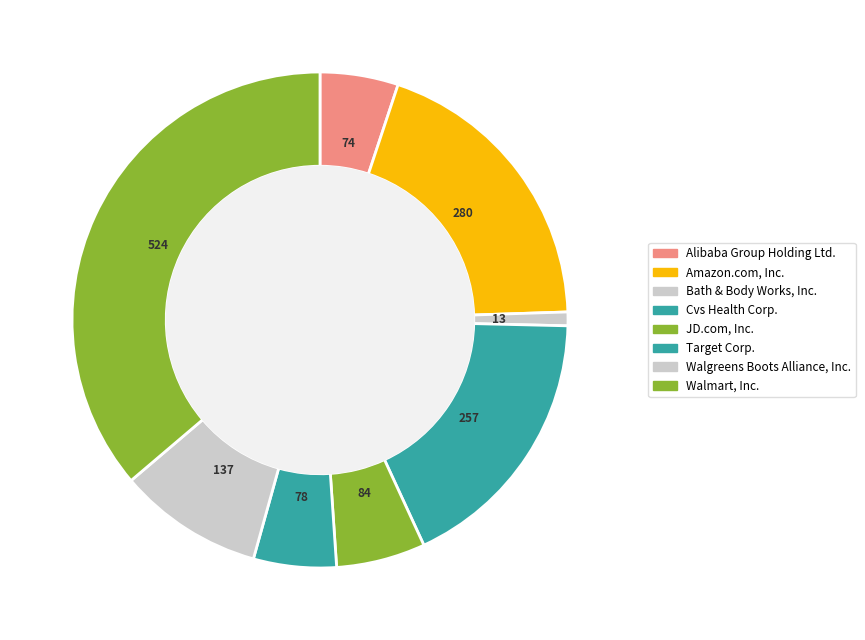

What is the change in value from Walgreens Boots Alliance, Inc. to Walmart, Inc.?

+387.1